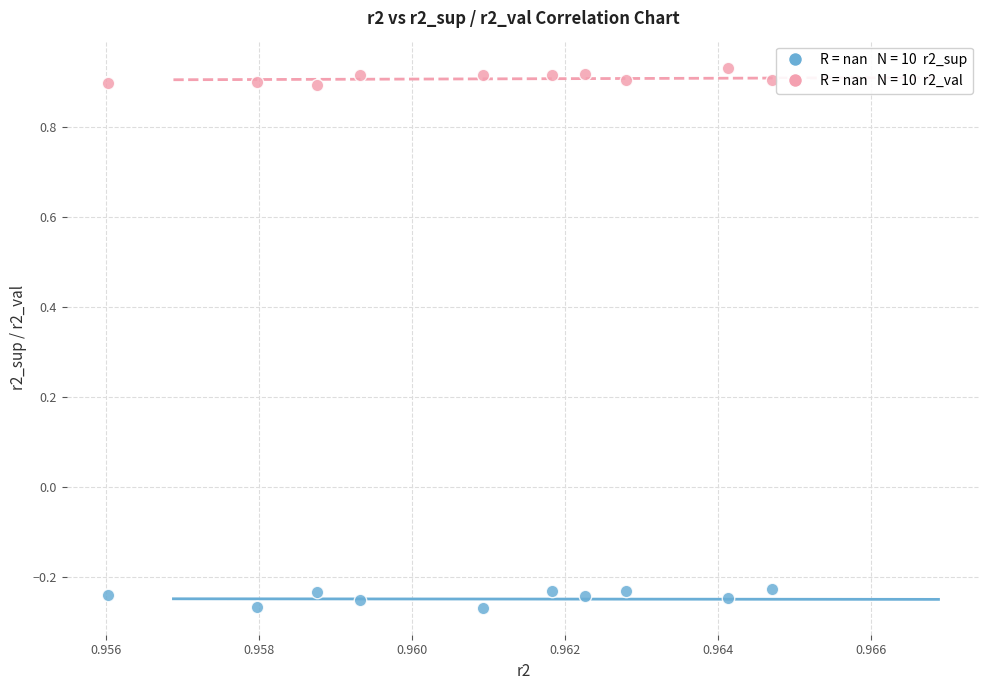

Across all data points, what is the range of Y values (max minus min)?

1.2